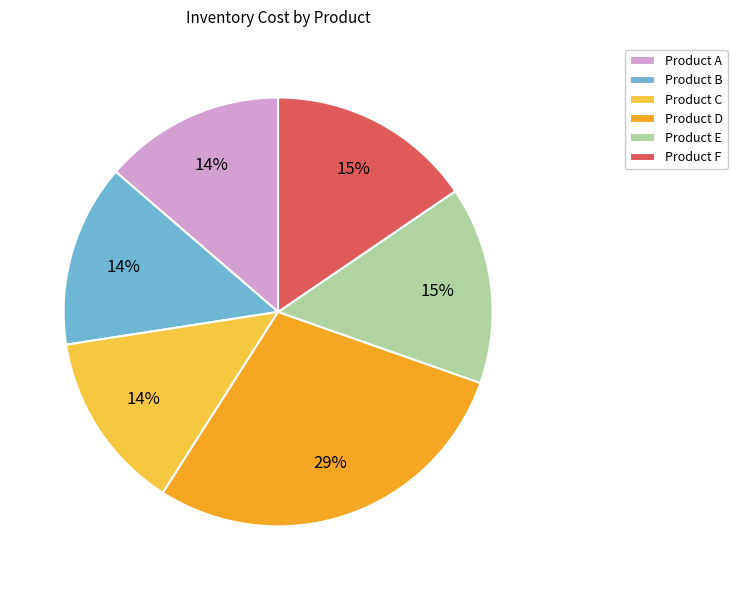

Between Product C and Product F, which is larger?

Product F